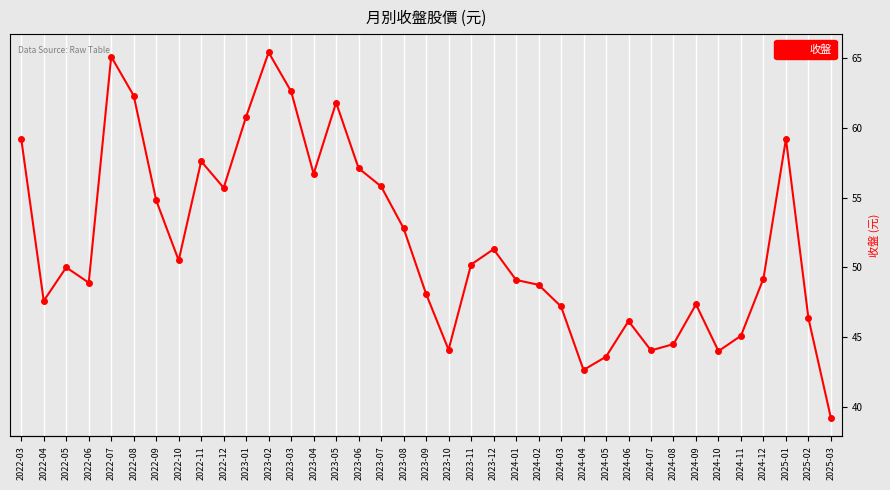

Reading left to right, extract all data points from this chart.

59.2	47.6	50.0	48.9	65.1	62.3	54.8	50.5	57.6	55.7	60.8	65.4	62.6	56.7	61.8	57.1	55.8	52.8	48.1	44.1	50.2	51.3	49.1	48.8	47.2	42.6	43.6	46.1	44.0	44.5	47.4	44.0	45.1	49.2	59.2	46.4	39.2